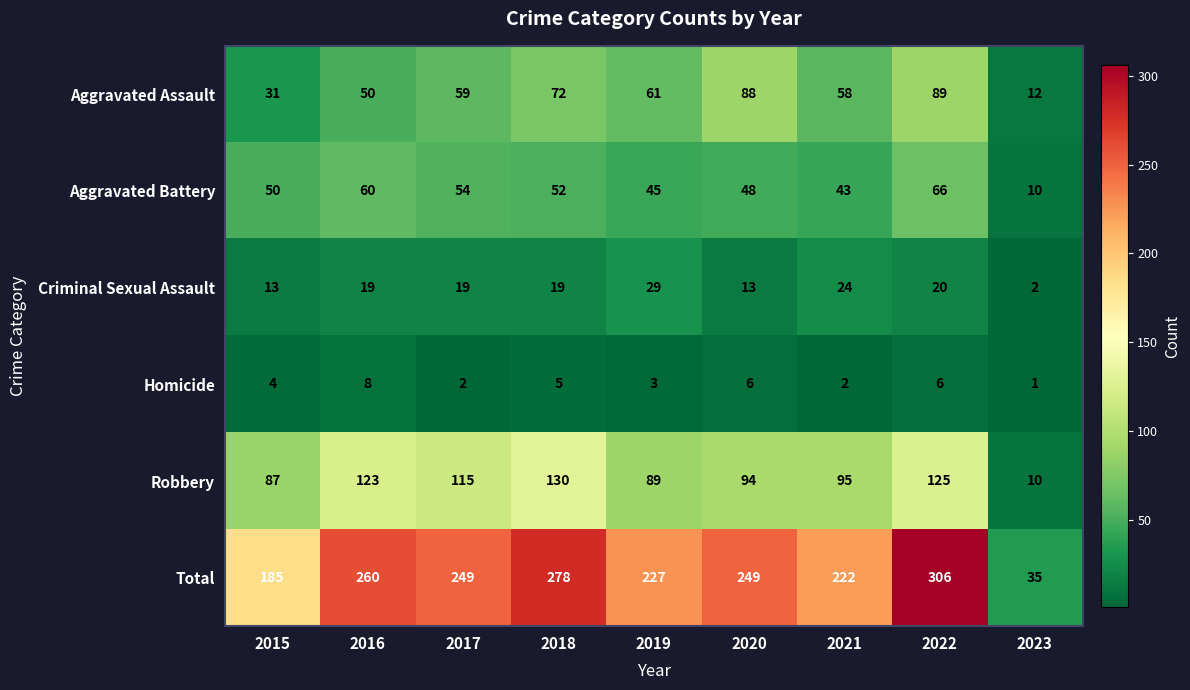

Rank the series by their maximum value, from highest to lowest.

Total, Robbery, Aggravated Assault, Aggravated Battery, Criminal Sexual Assault, Homicide